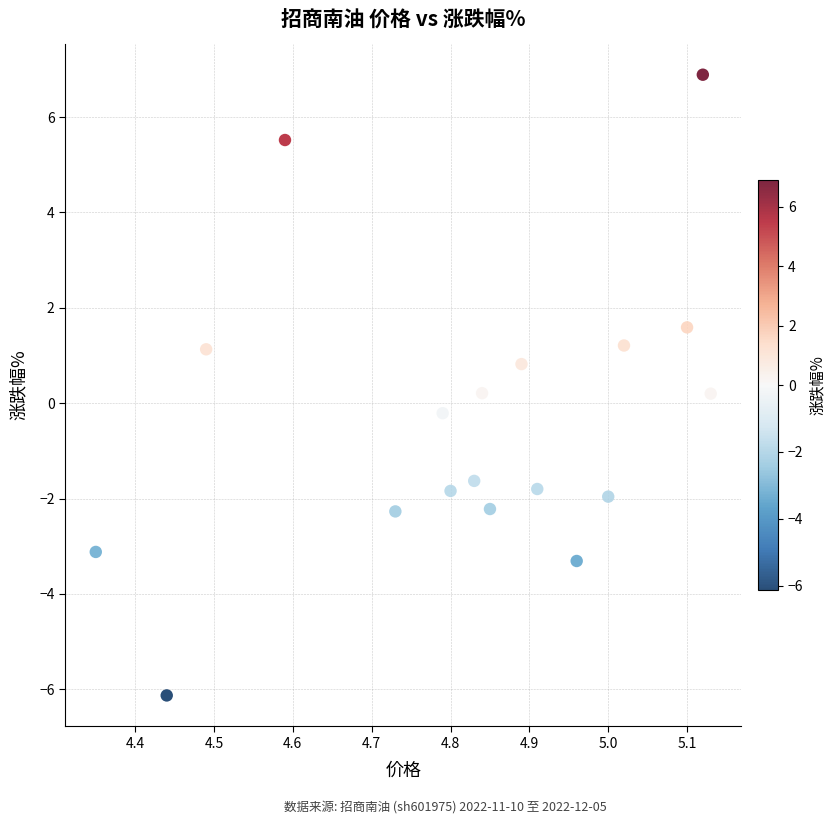

What is the range of X values (max minus min)?

0.8